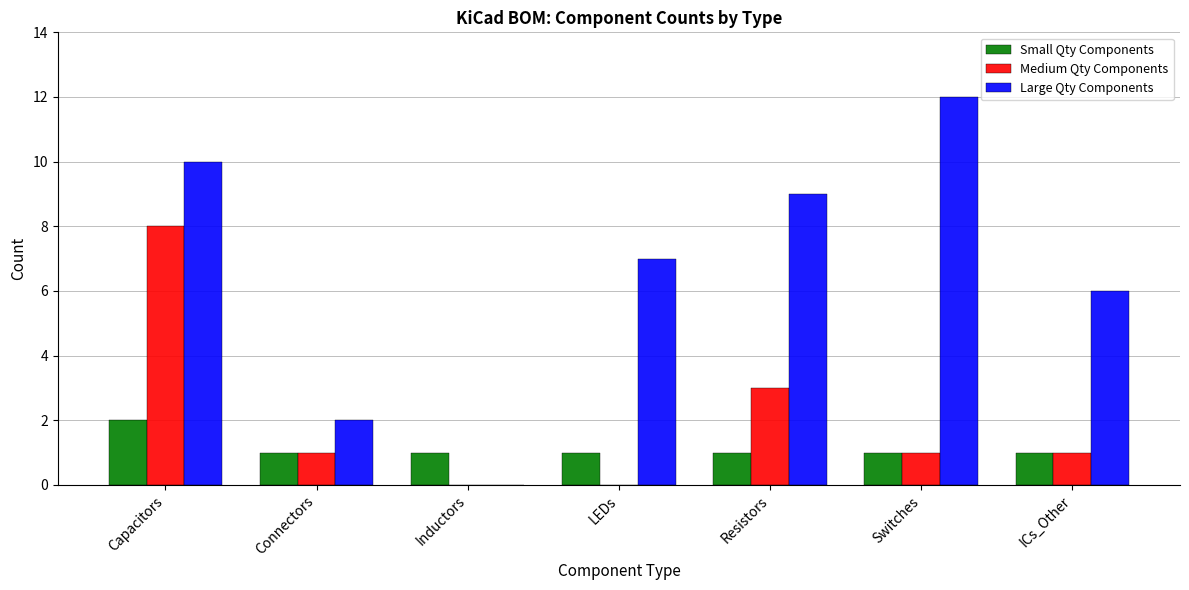

What is the average value of the Medium Qty Components series?

2